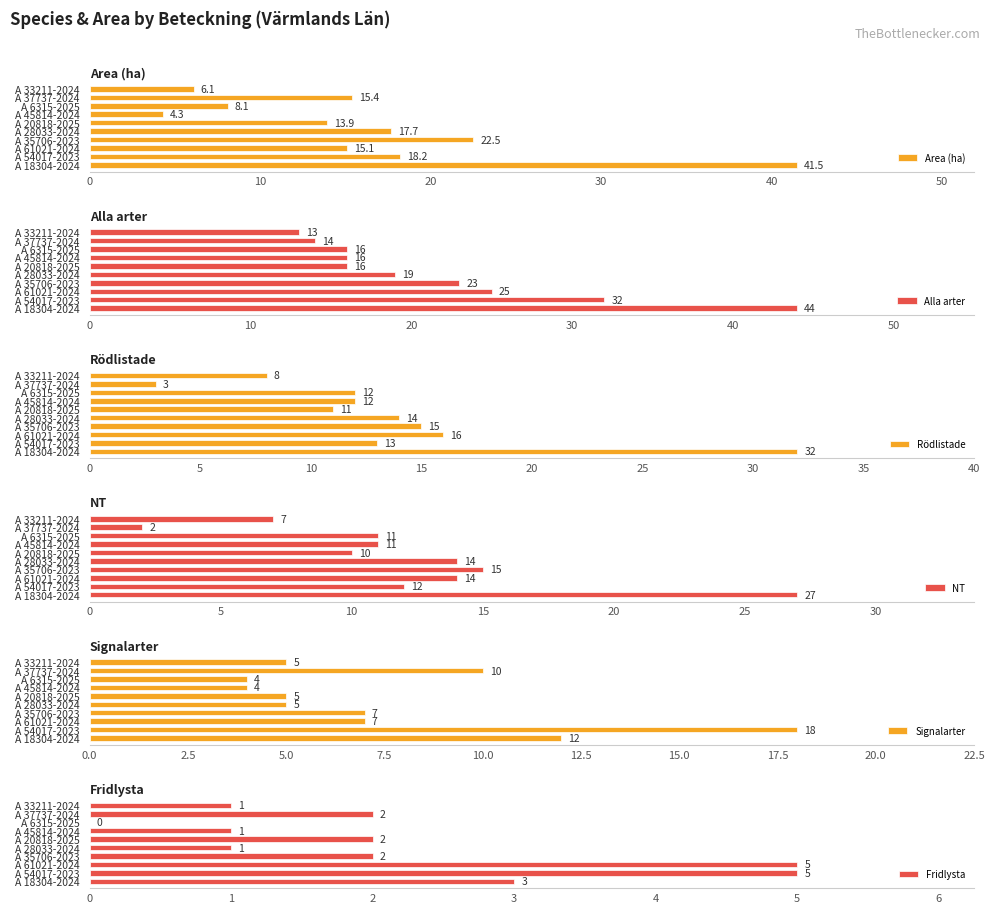

What are all the series names shown in the legend?

Area (ha), Alla arter, Rödlistade, NT, Signalarter, Fridlysta